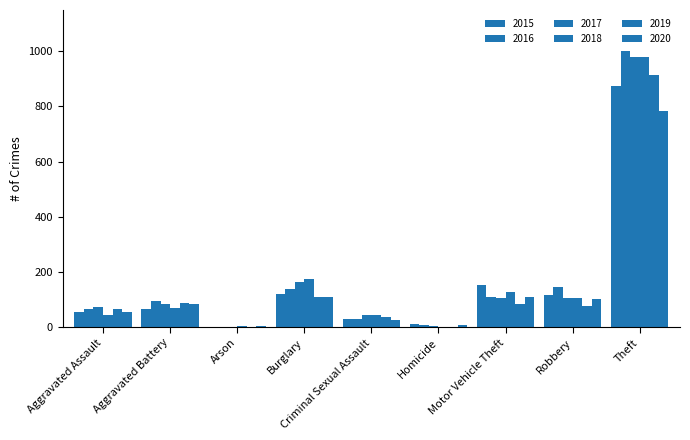

What is the greatest value displayed?

999